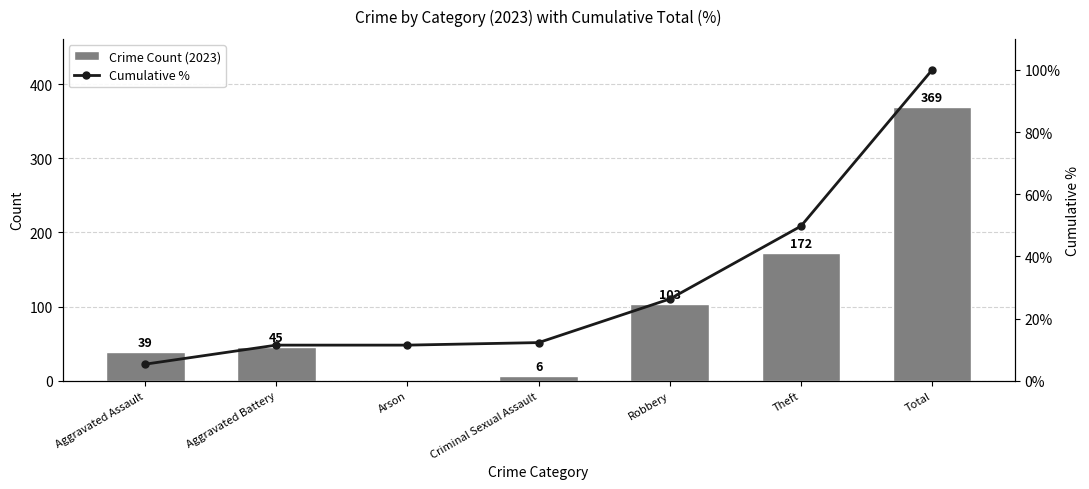

Which series changed the most between Arson and Criminal Sexual Assault?

Crime Count (2023)